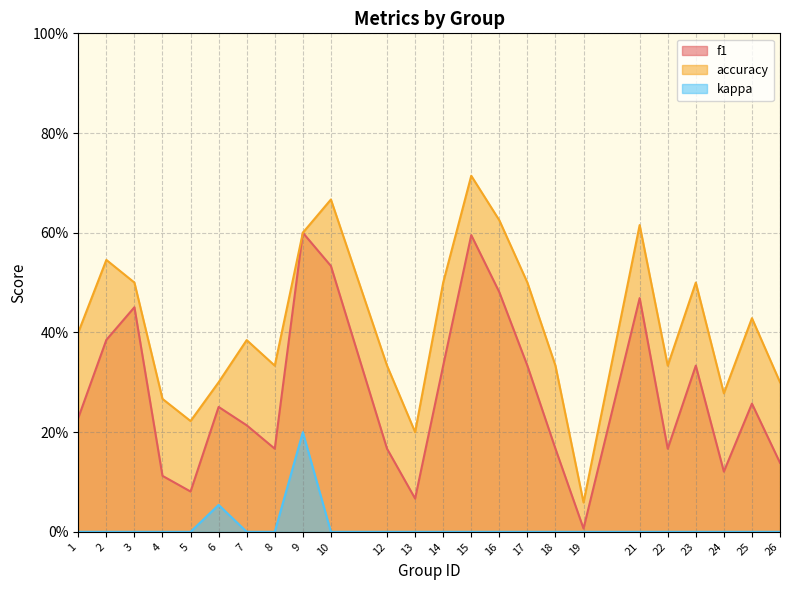

Which series has the largest range (max minus min)?

accuracy